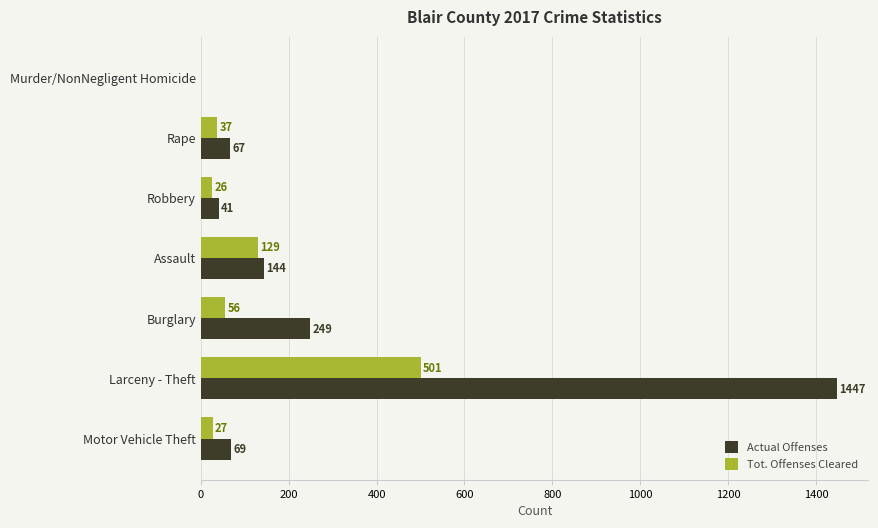

Which series changed the most between Murder/NonNegligent Homicide and Motor Vehicle Theft?

Actual Offenses